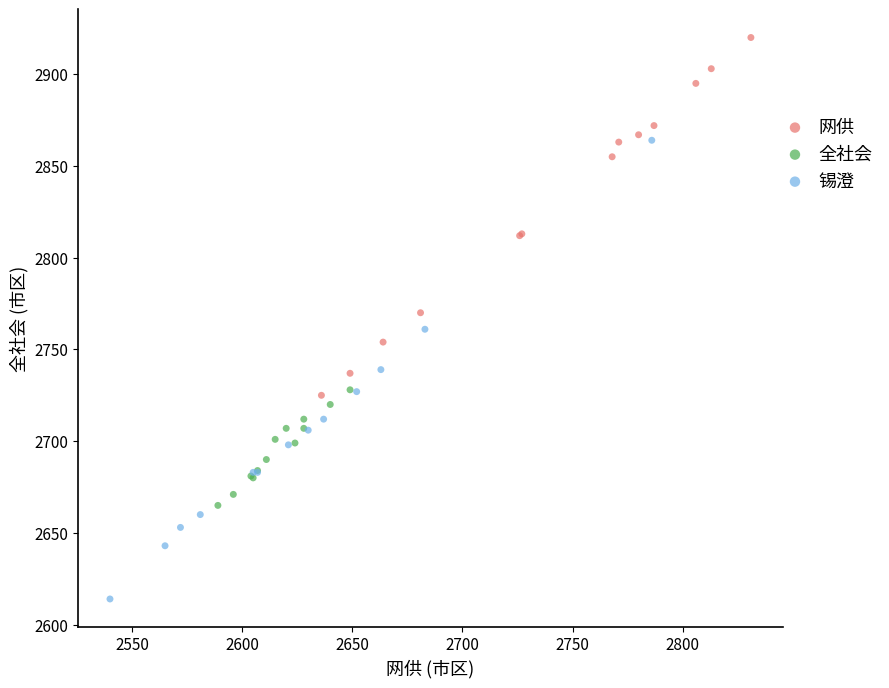

Which series has the largest Y range (max minus min)?

锡澄